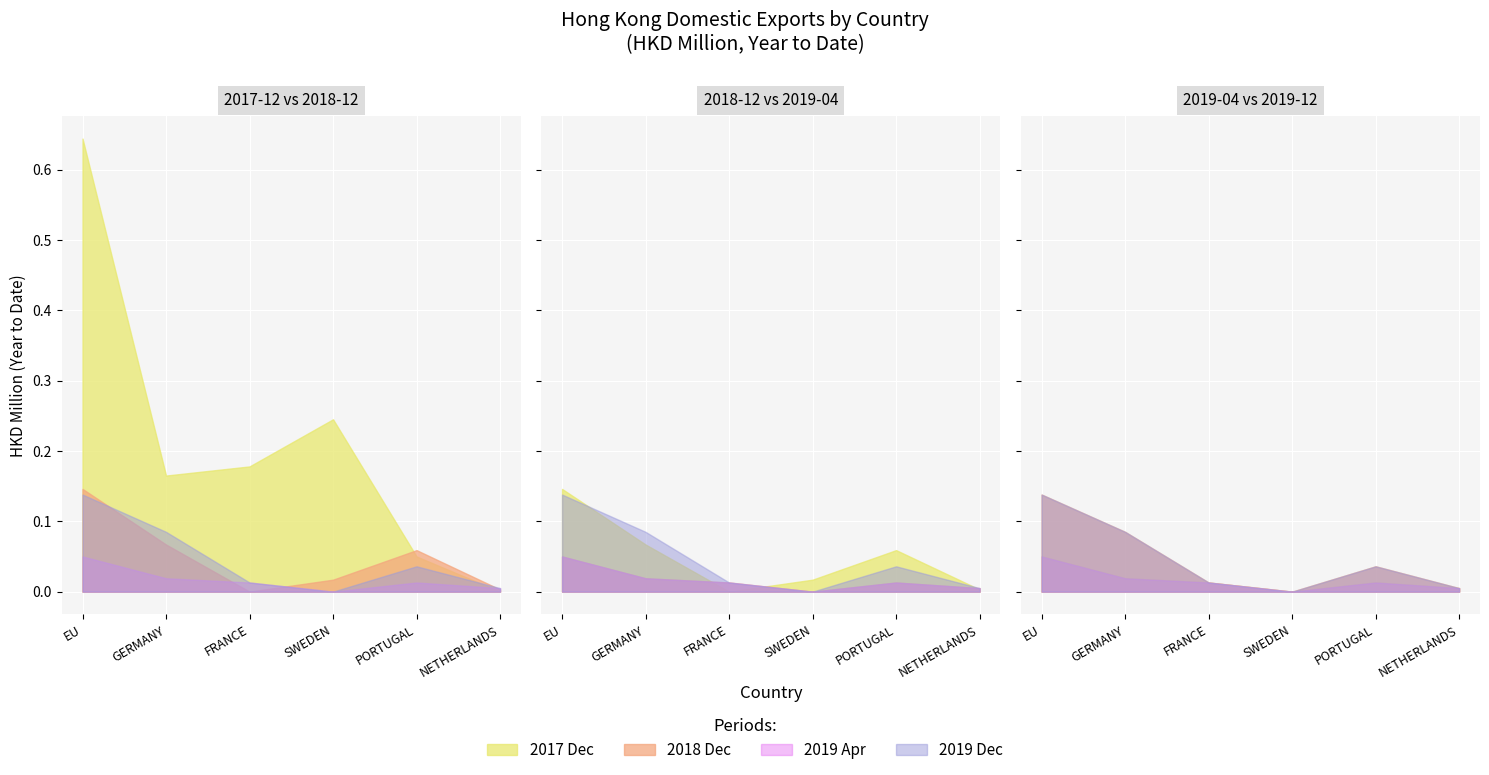

True or false: 201712 has more than 2 points higher than both neighbors.

False